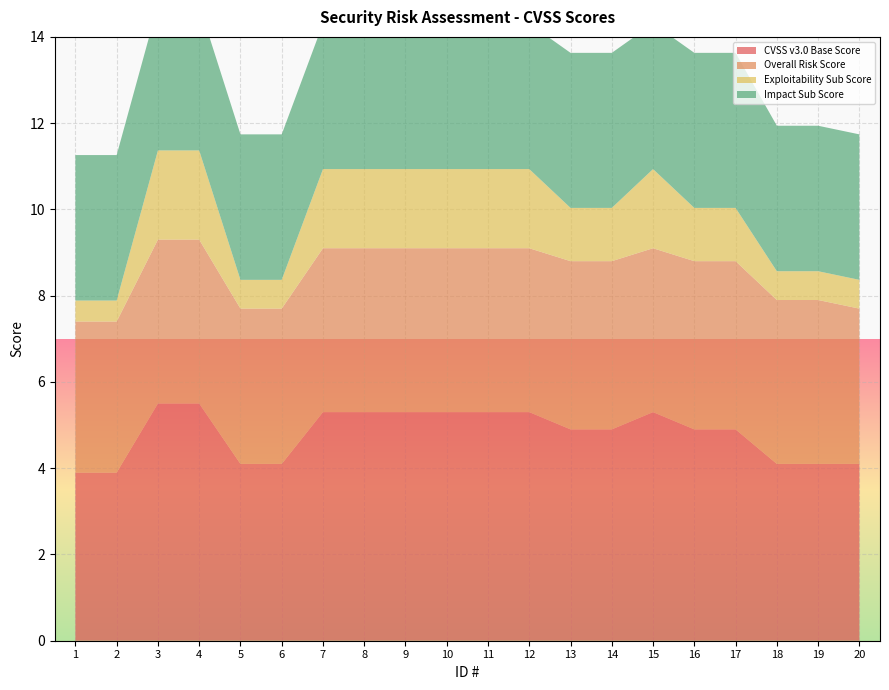

Reading left to right, transcribe all the data shown in this chart.

CVSS v3.0 Base Score: 1=3.9	2=3.9	3=5.5	4=5.5	5=4.1	6=4.1	7=5.3	8=5.3	9=5.3	10=5.3	11=5.3	12=5.3	13=4.9	14=4.9	15=5.3	16=4.9	17=4.9	18=4.1	19=4.1	20=4.1
Overall Risk Score: 1=3.5	2=3.5	3=3.8	4=3.8	5=3.6	6=3.6	7=3.8	8=3.8	9=3.8	10=3.8	11=3.8	12=3.8	13=3.9	14=3.9	15=3.8	16=3.9	17=3.9	18=3.8	19=3.8	20=3.6
Exploitability Sub Score: 1=0.5	2=0.5	3=2.1	4=2.1	5=0.7	6=0.7	7=1.8	8=1.8	9=1.8	10=1.8	11=1.8	12=1.8	13=1.2	14=1.2	15=1.8	16=1.2	17=1.2	18=0.7	19=0.7	20=0.7
Impact Sub Score: 1=3.4	2=3.4	3=3.4	4=3.4	5=3.4	6=3.4	7=3.4	8=3.4	9=3.4	10=3.4	11=3.4	12=3.4	13=3.6	14=3.6	15=3.4	16=3.6	17=3.6	18=3.4	19=3.4	20=3.4